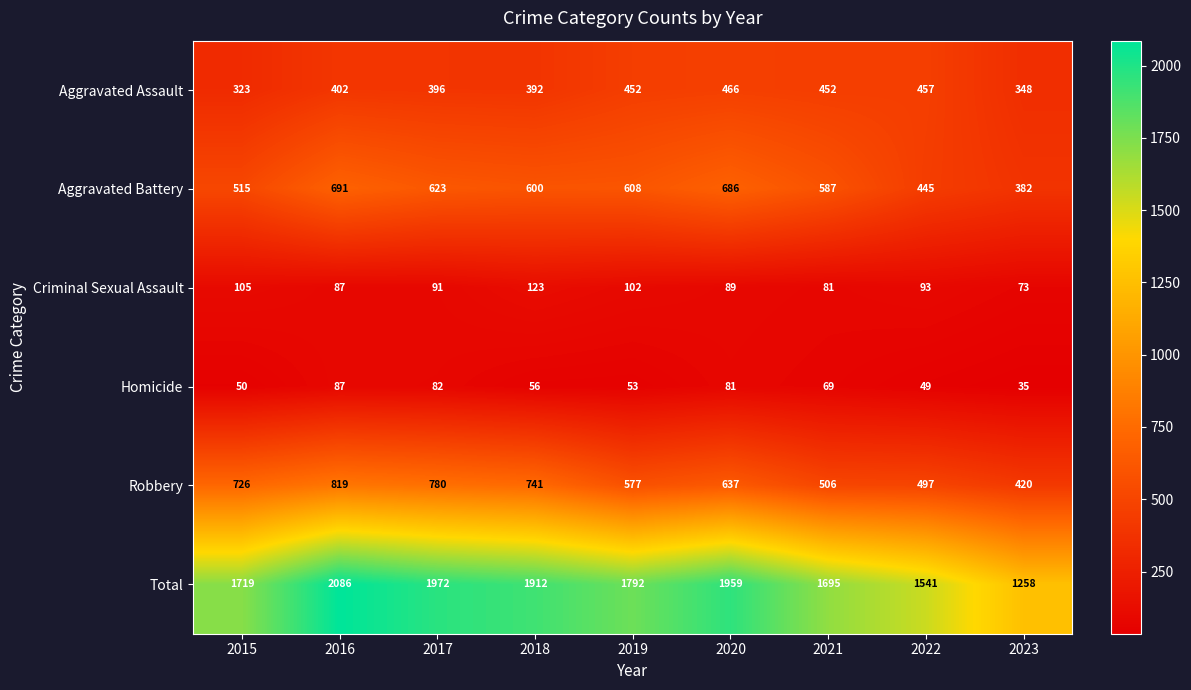

What is the spread (max minus min) of values at 2015?

1669